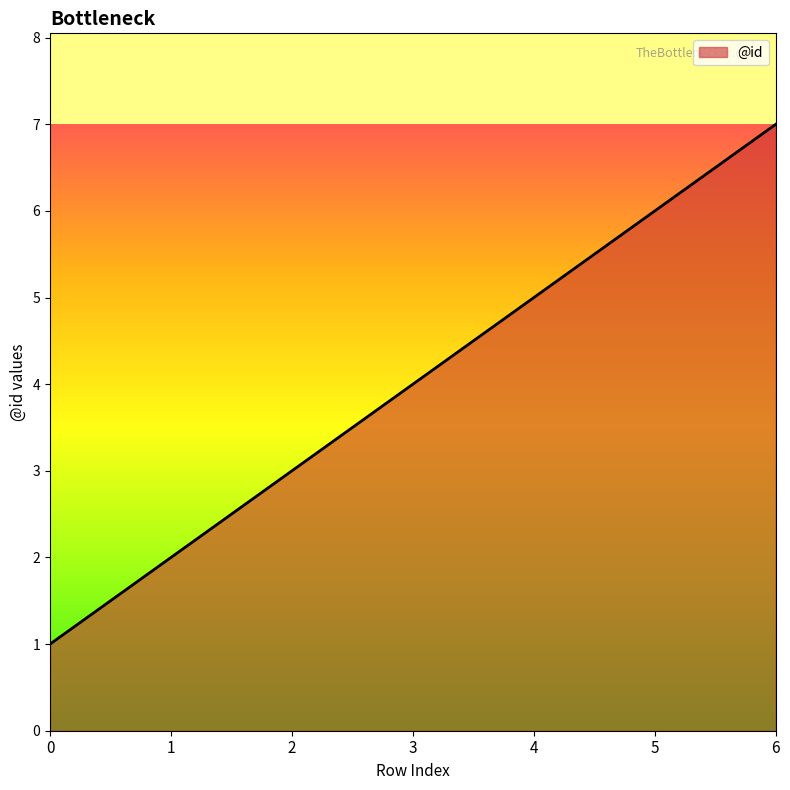

What is the average value?

4